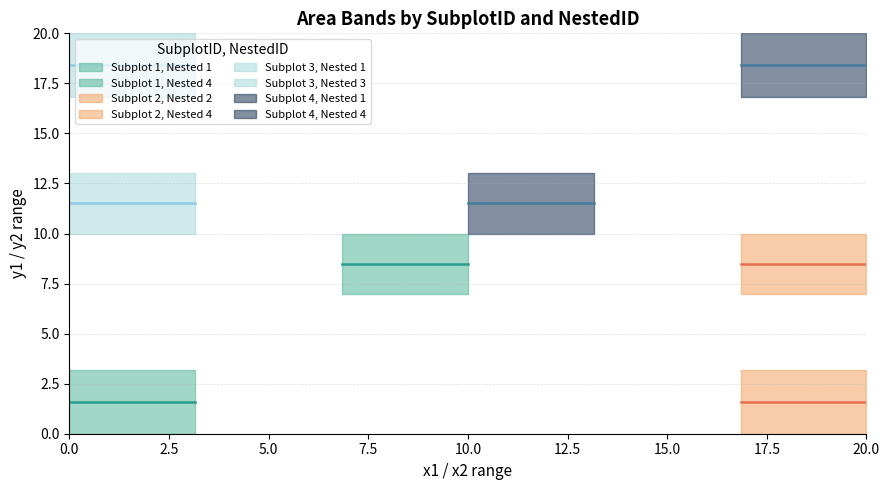

True or false: x1 has a value of -6.5 at 3.

False